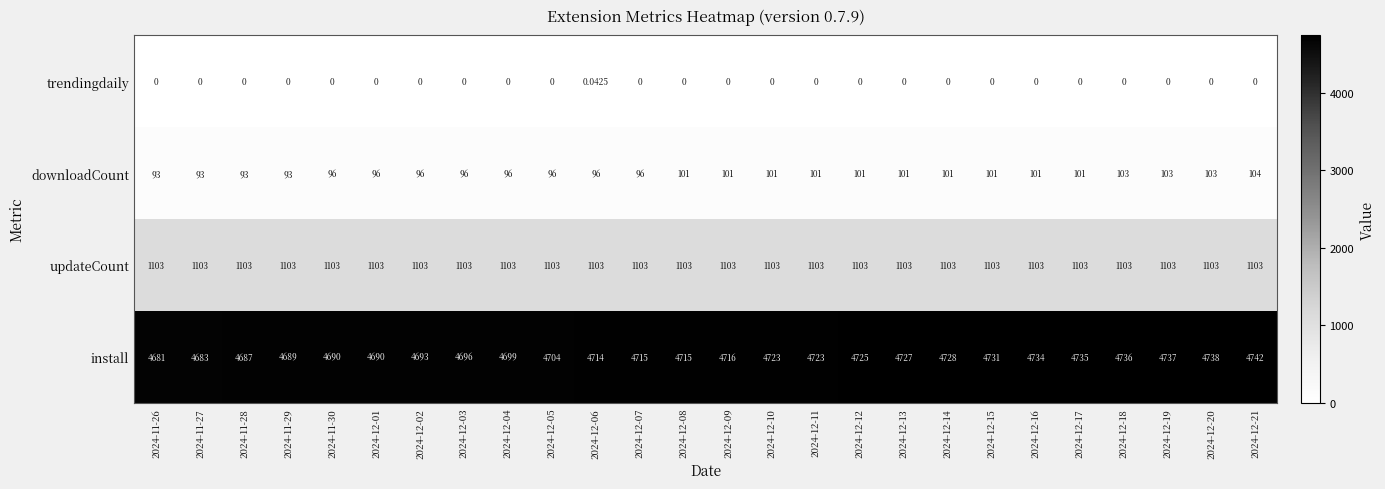

Rank the series by their maximum value, from lowest to highest.

trendingdaily, downloadCount, updateCount, install